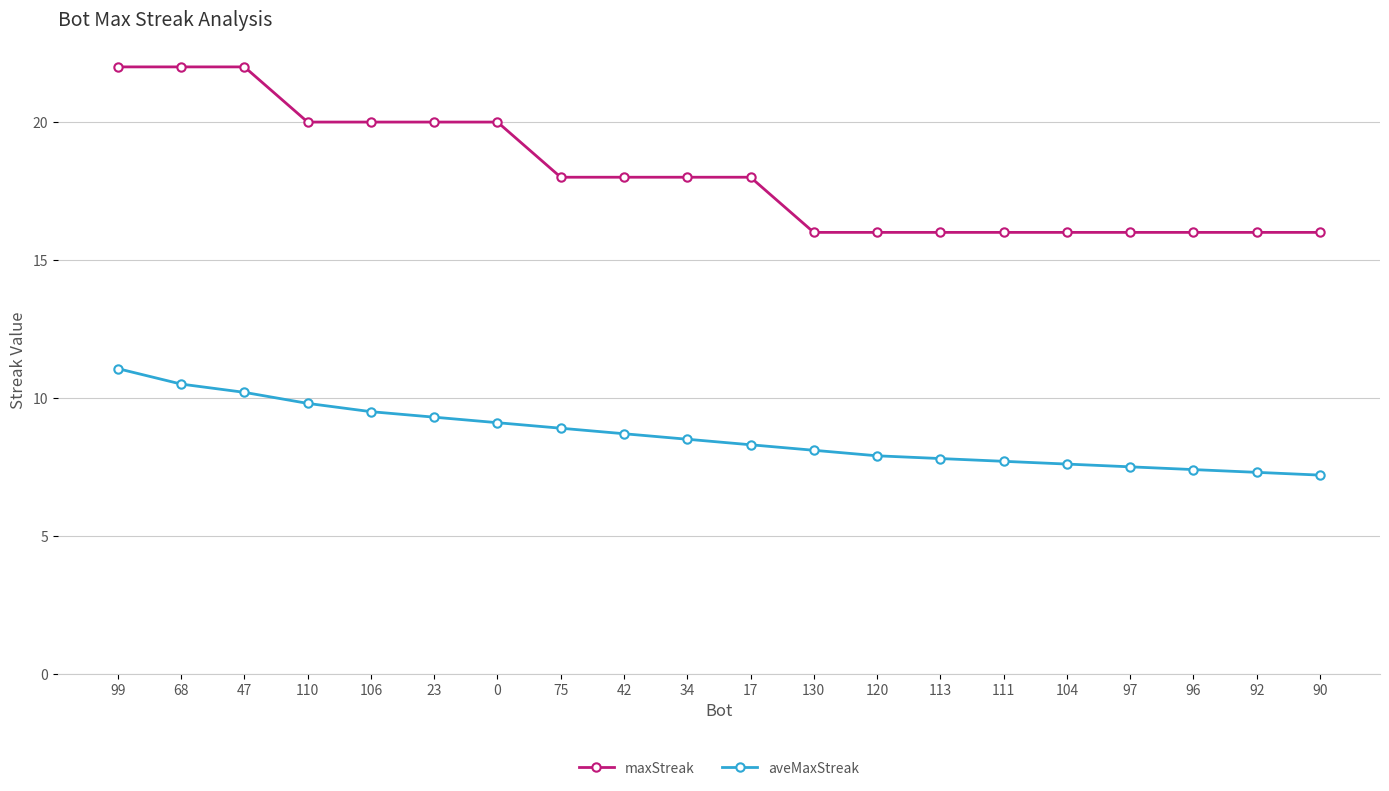

Reading right to left, extract all data points from this chart.

maxStreak: 16.0	16.0	16.0	16.0	16.0	16.0	16.0	16.0	16.0	18.0	18.0	18.0	18.0	20.0	20.0	20.0	20.0	22.0	22.0	22.0
aveMaxStreak: 7.2	7.3	7.4	7.5	7.6	7.7	7.8	7.9	8.1	8.3	8.5	8.7	8.9	9.1	9.3	9.5	9.8	10.2	10.5	11.1